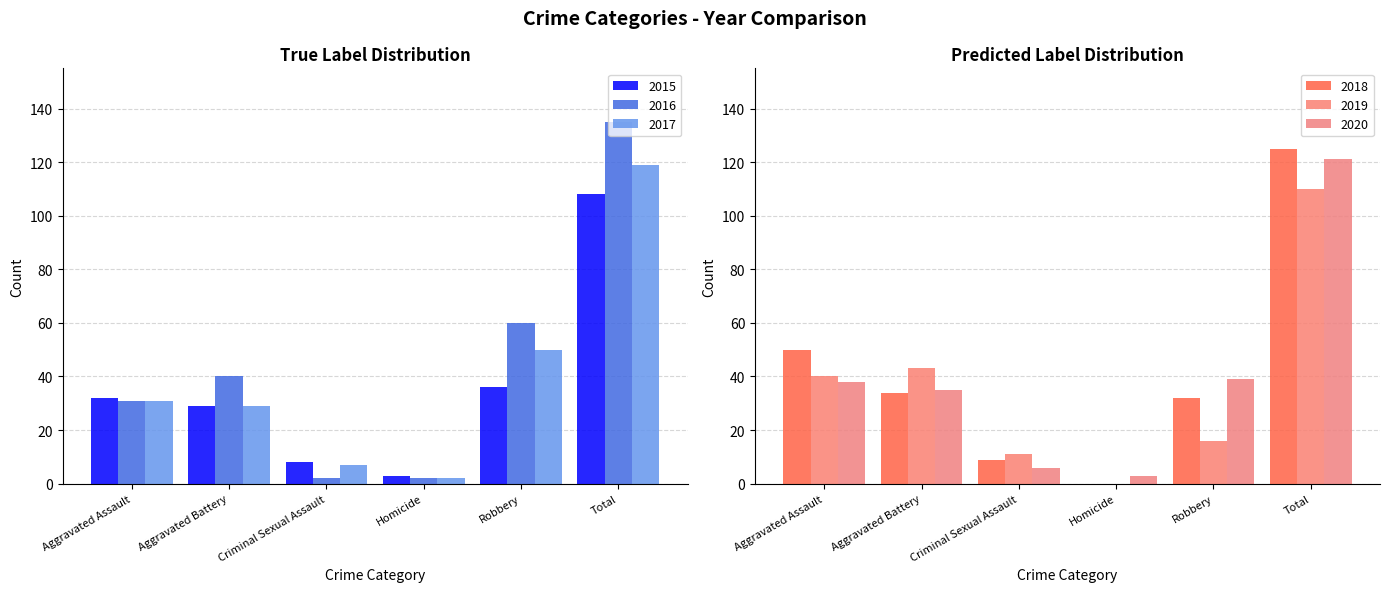

What is the total value across all series at Aggravated Battery?

210